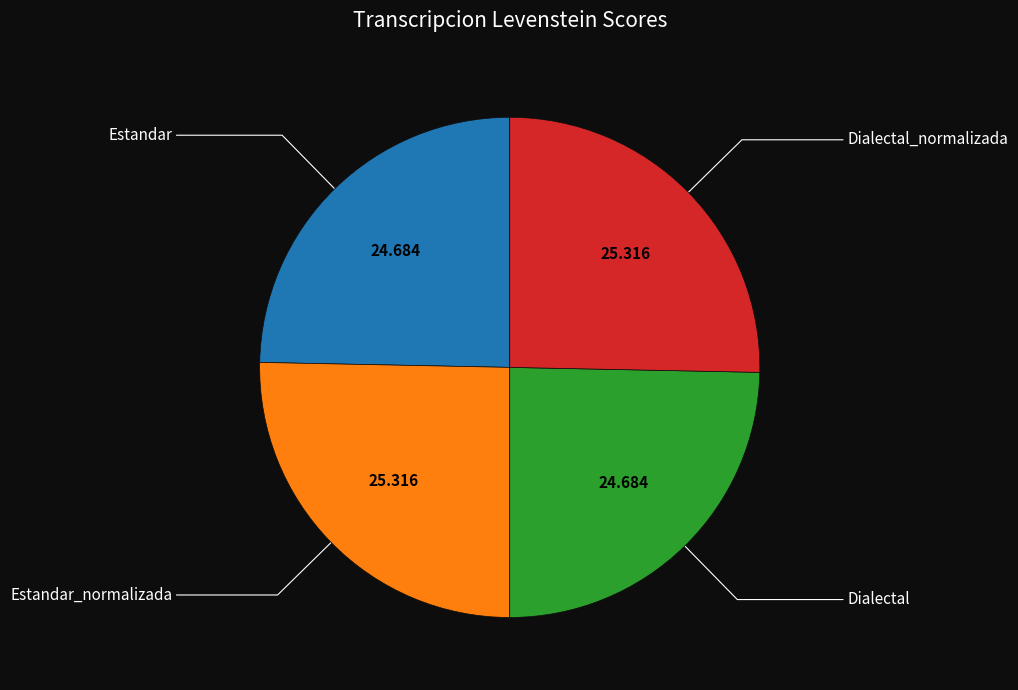

Count the number of slices in the pie.

4